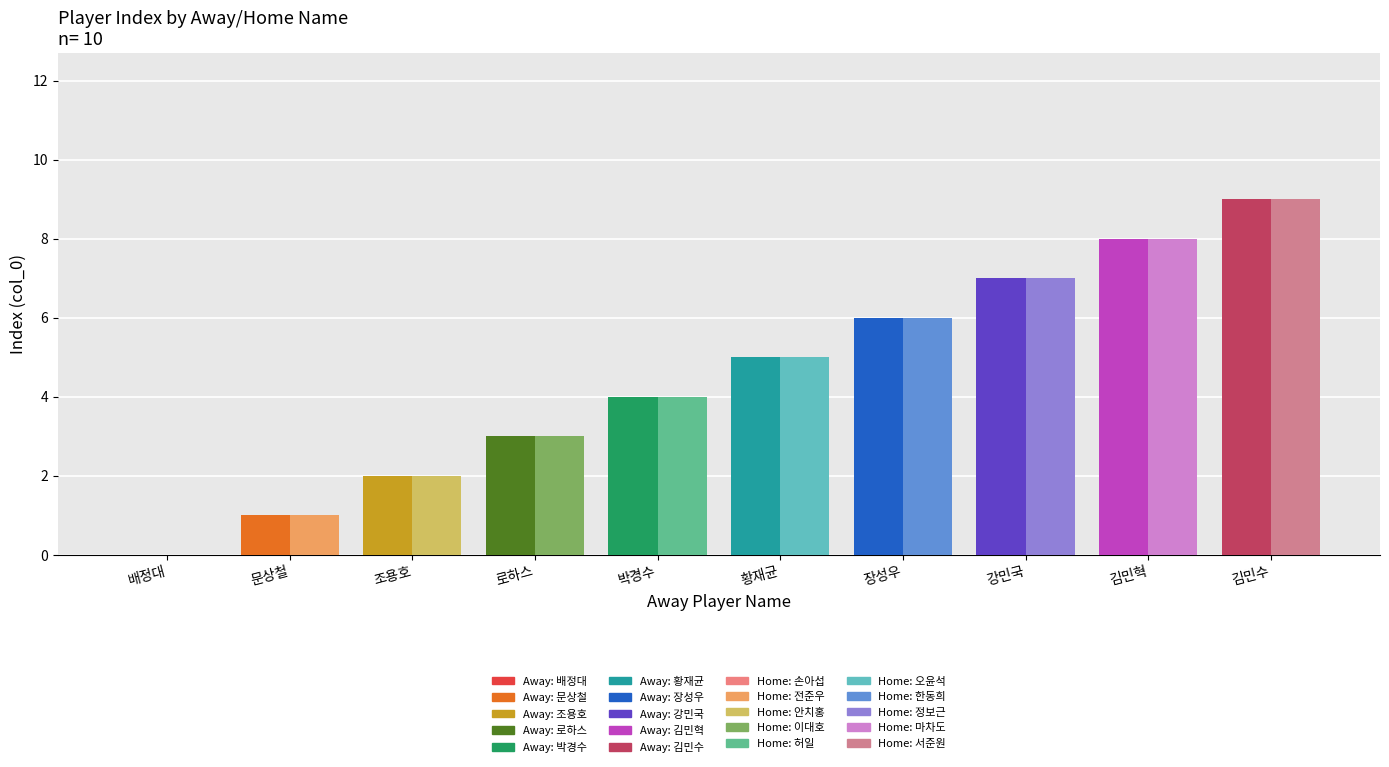

Read the away_index value at 로하스.

3